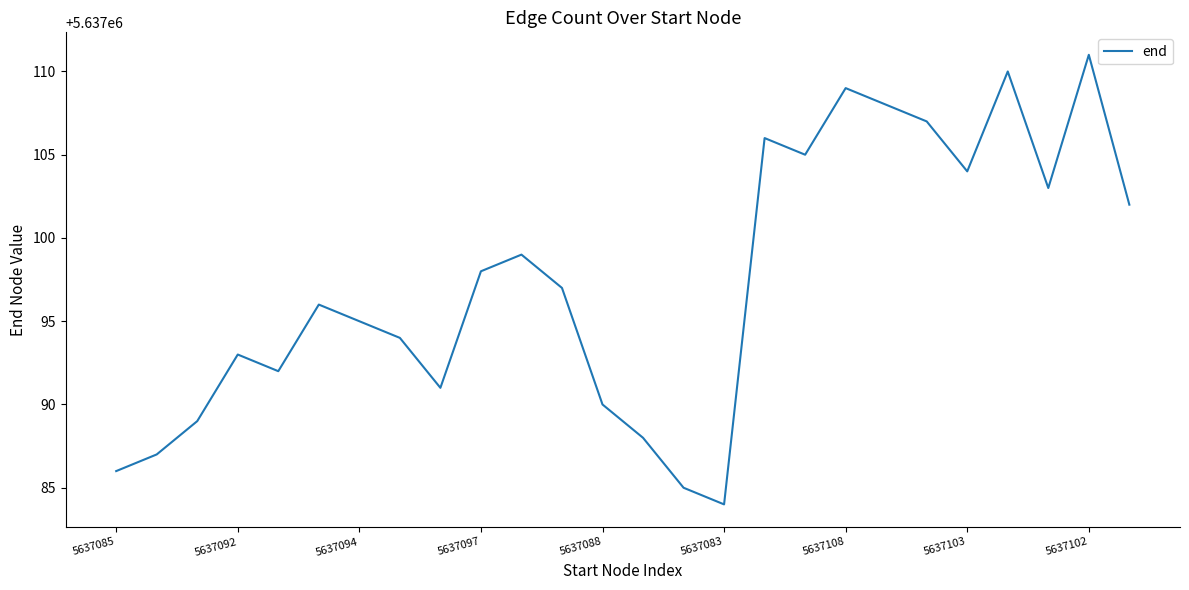

What is the greatest value displayed?

5637111